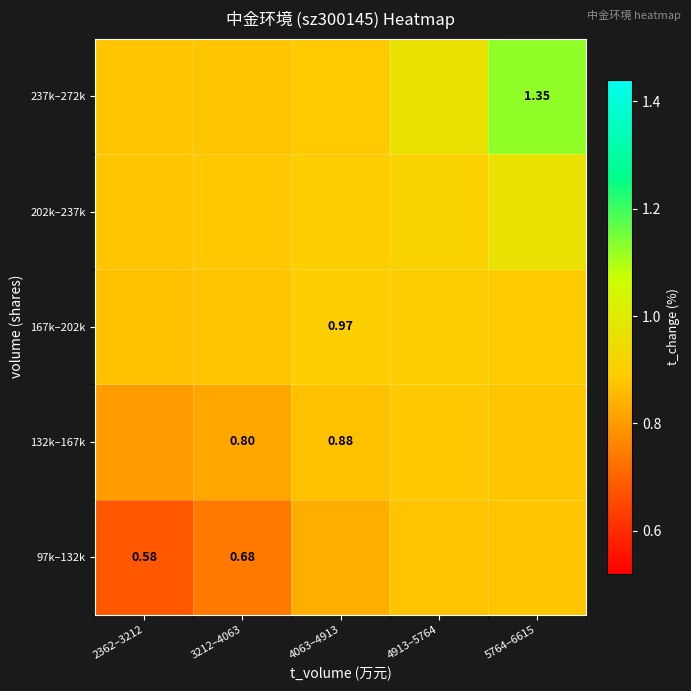

True or false: 167k–202k has a value of 0.3 at 4063–4913.

False